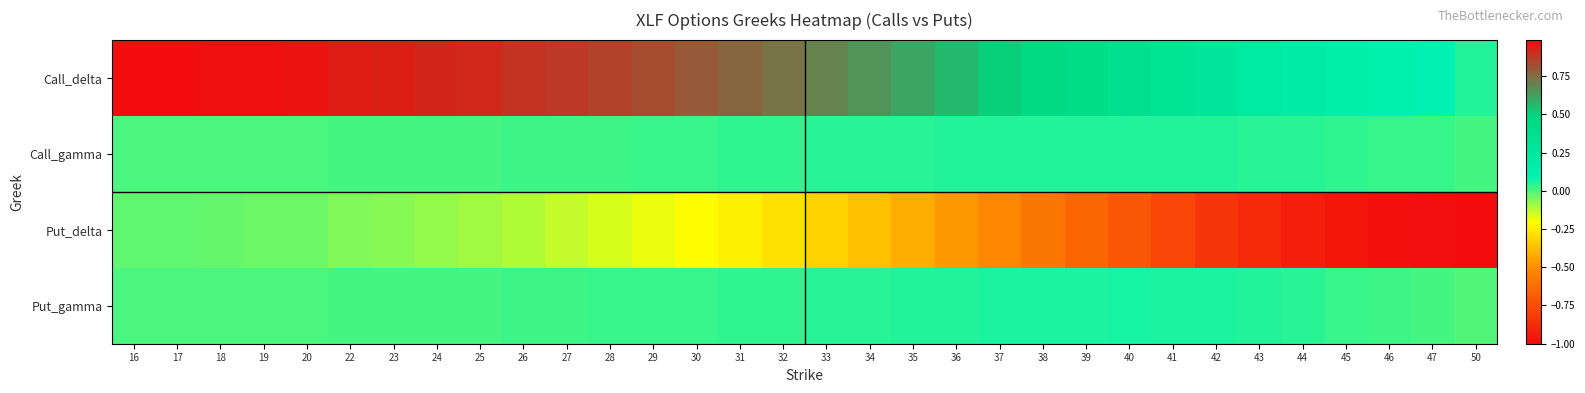

Which has a higher value, 41 or 42?

41